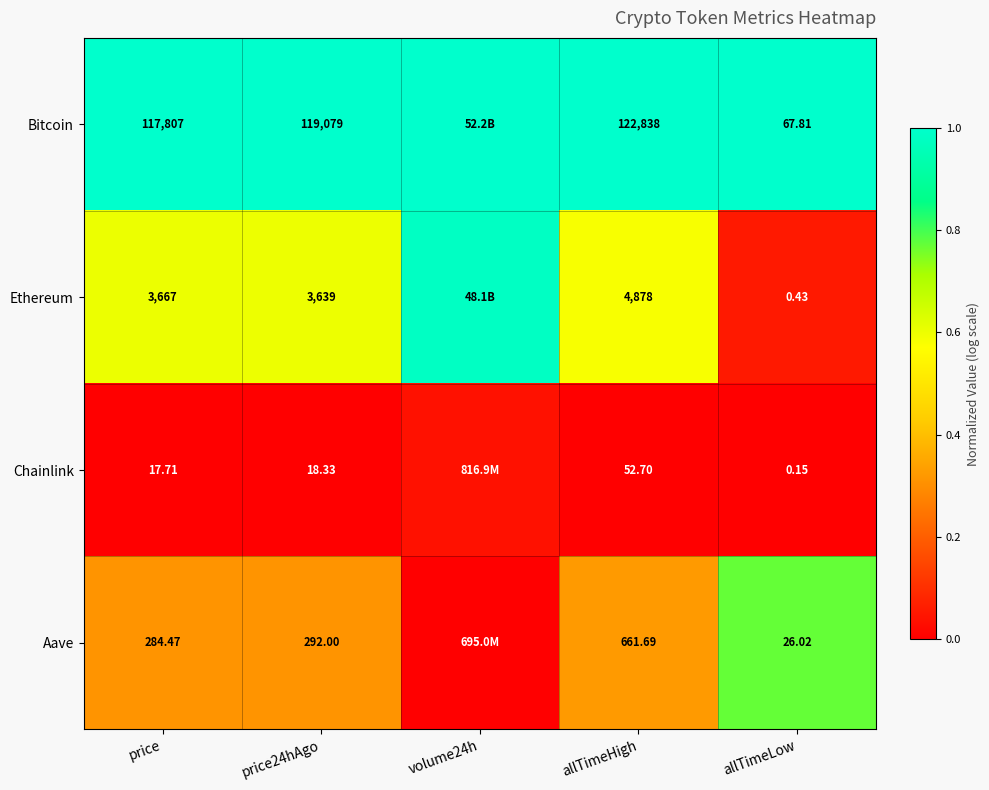

Between allTimeHigh and allTimeLow, which series saw the biggest shift?

Bitcoin